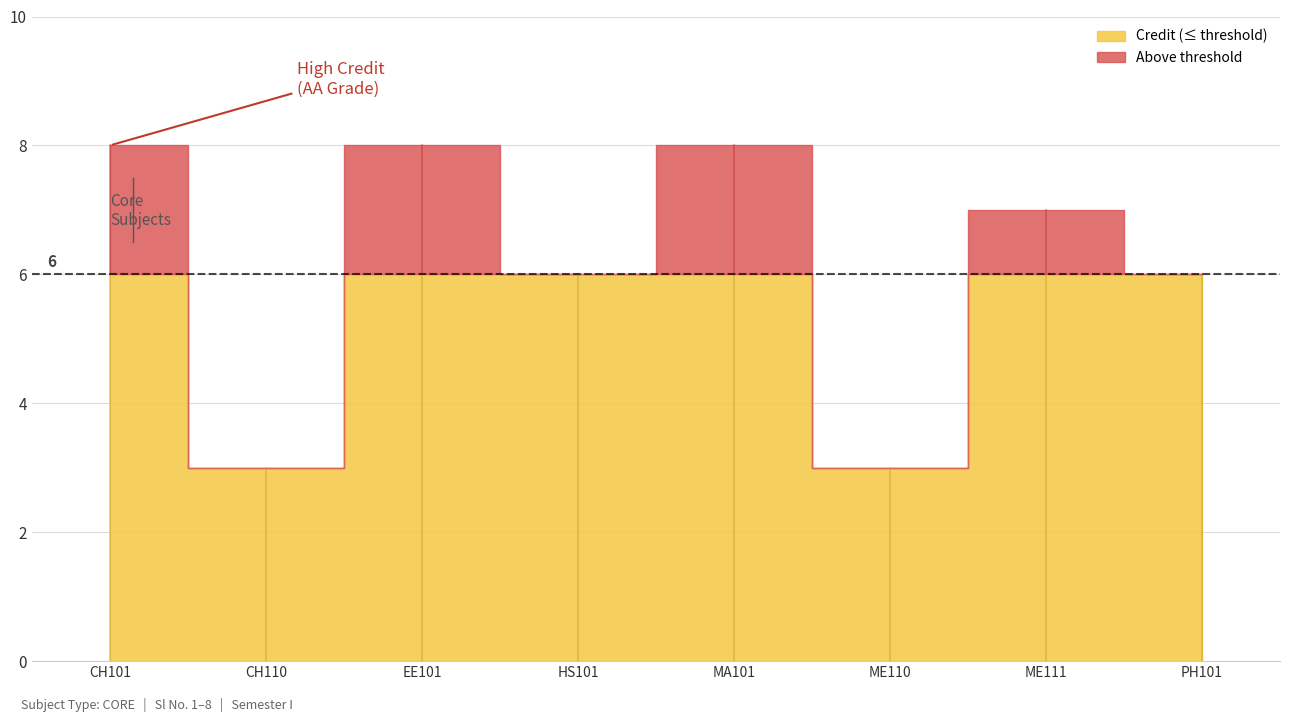

True or false: the data shows 8 at EE101.

True